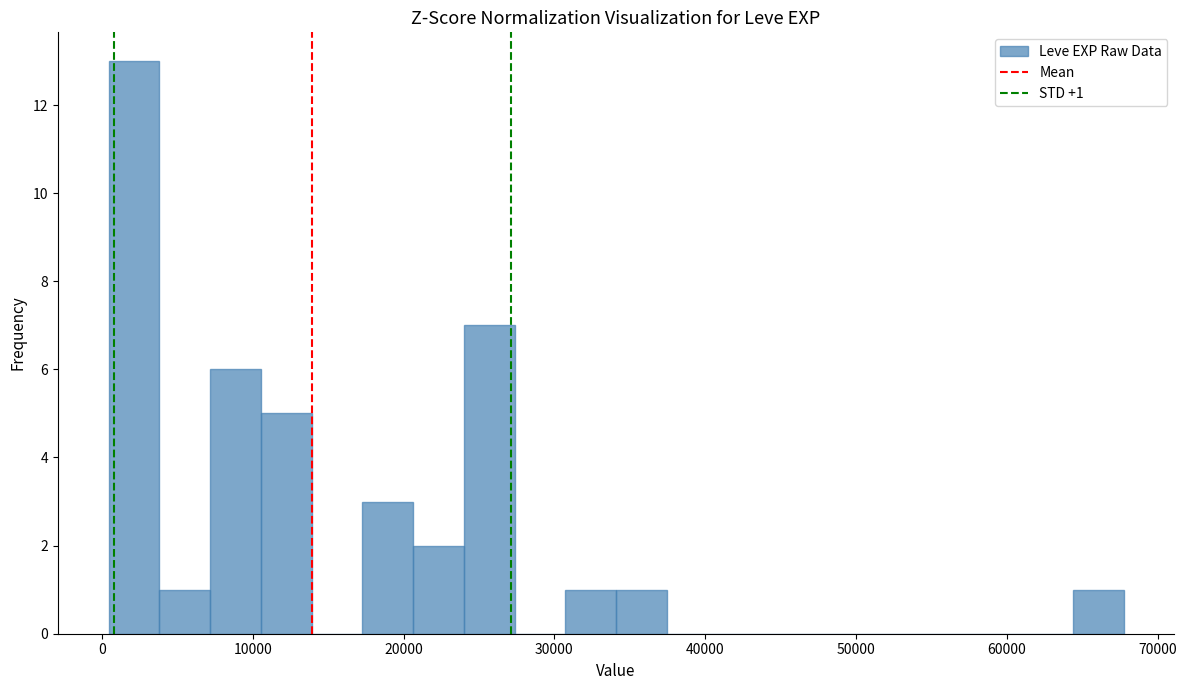

Read against the x-axis, roughly where is the centre of the tallest bar?

2000